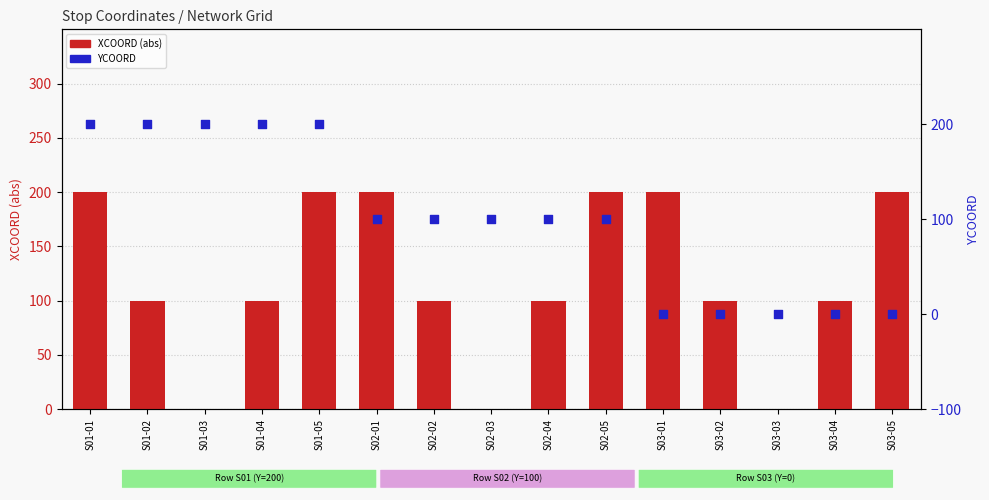

Is the value of YCOORD at S03-05 greater than the value of XCOORD (abs) at S03-04?

No